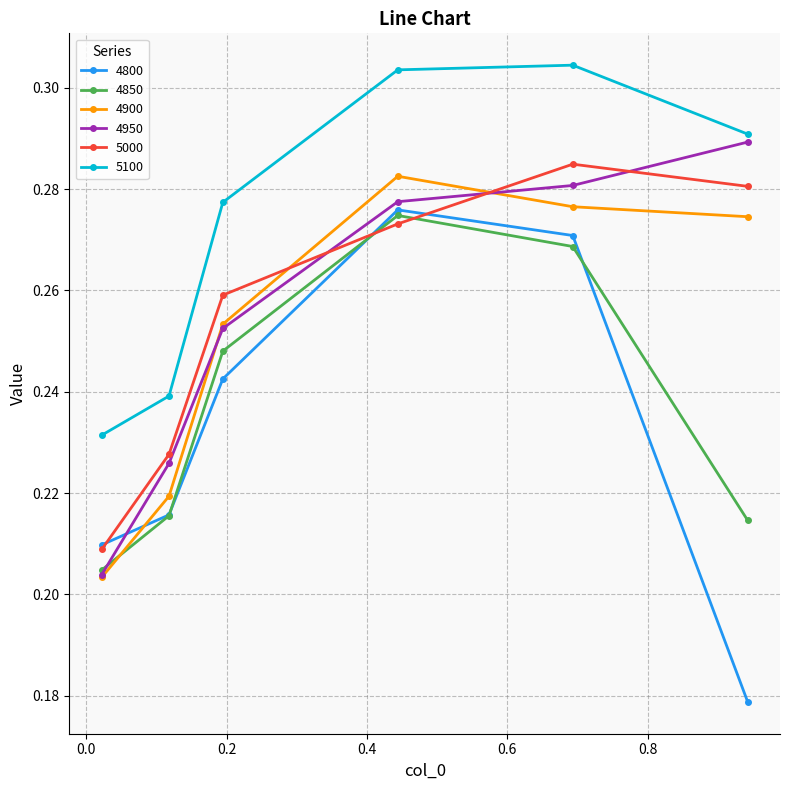

Which series has the largest total across all categories?

5100